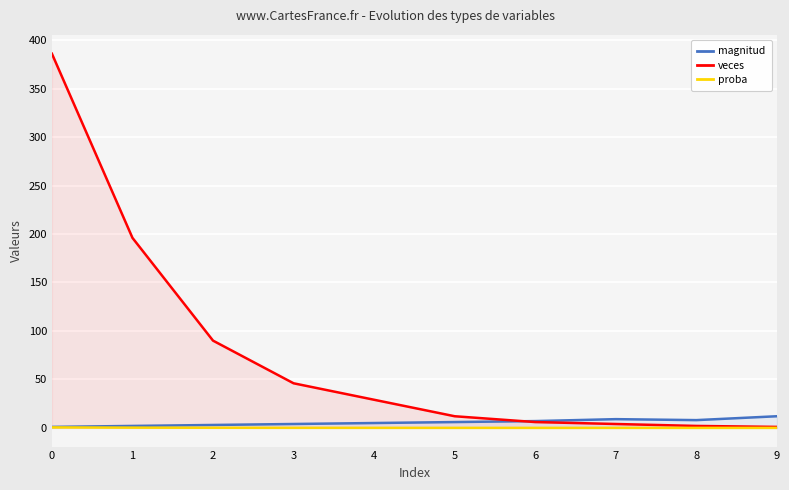

At 4, list the series in order from smallest to largest.

proba, magnitud, veces